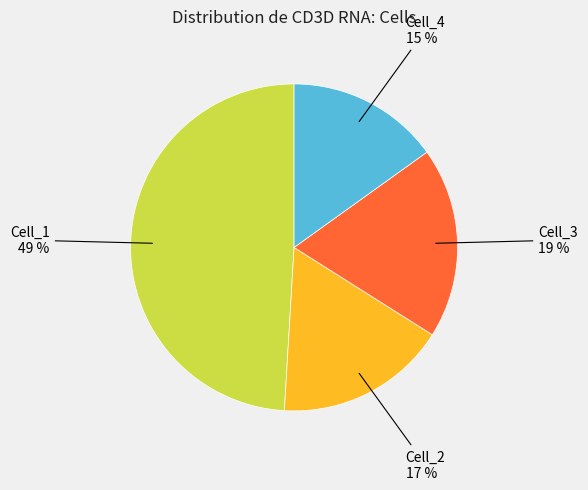

To the nearest percent, what is the average slice percentage?

25%